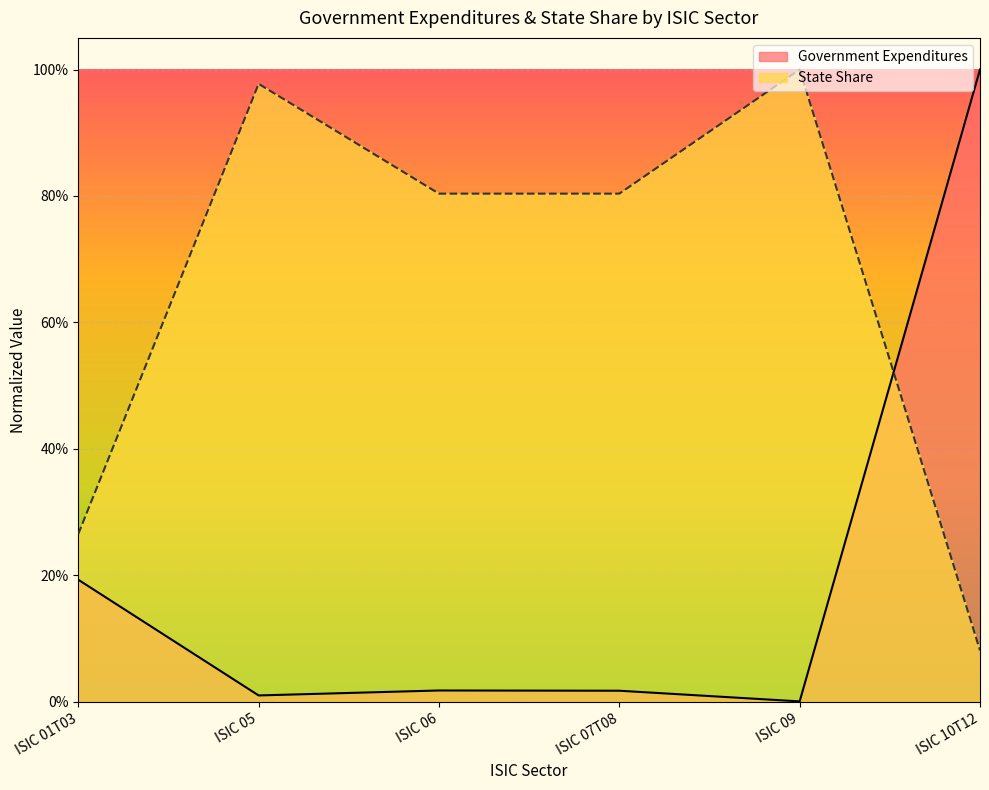

What position from the left is ISIC 07T08?

4